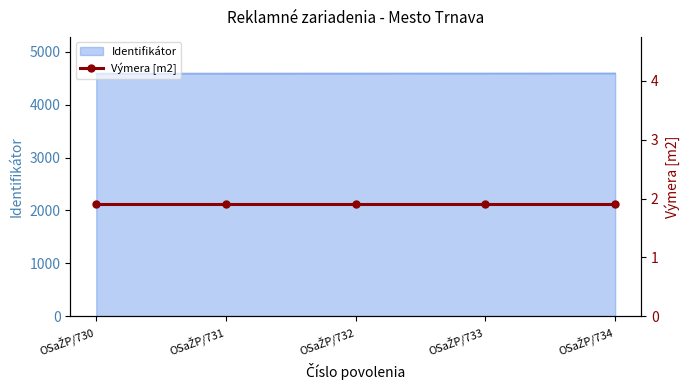

True or false: the data has more than 1 interior local peaks.

False